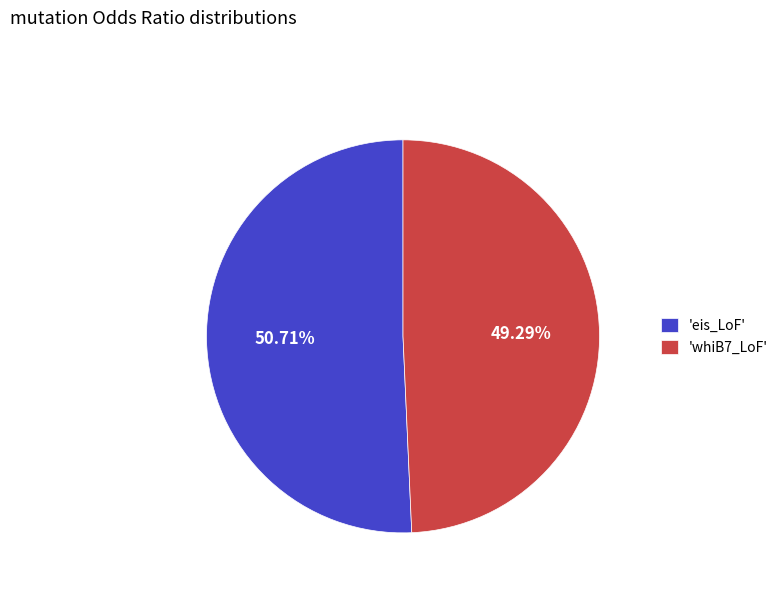

What is the smallest slice in the pie chart?

'whiB7_LoF'